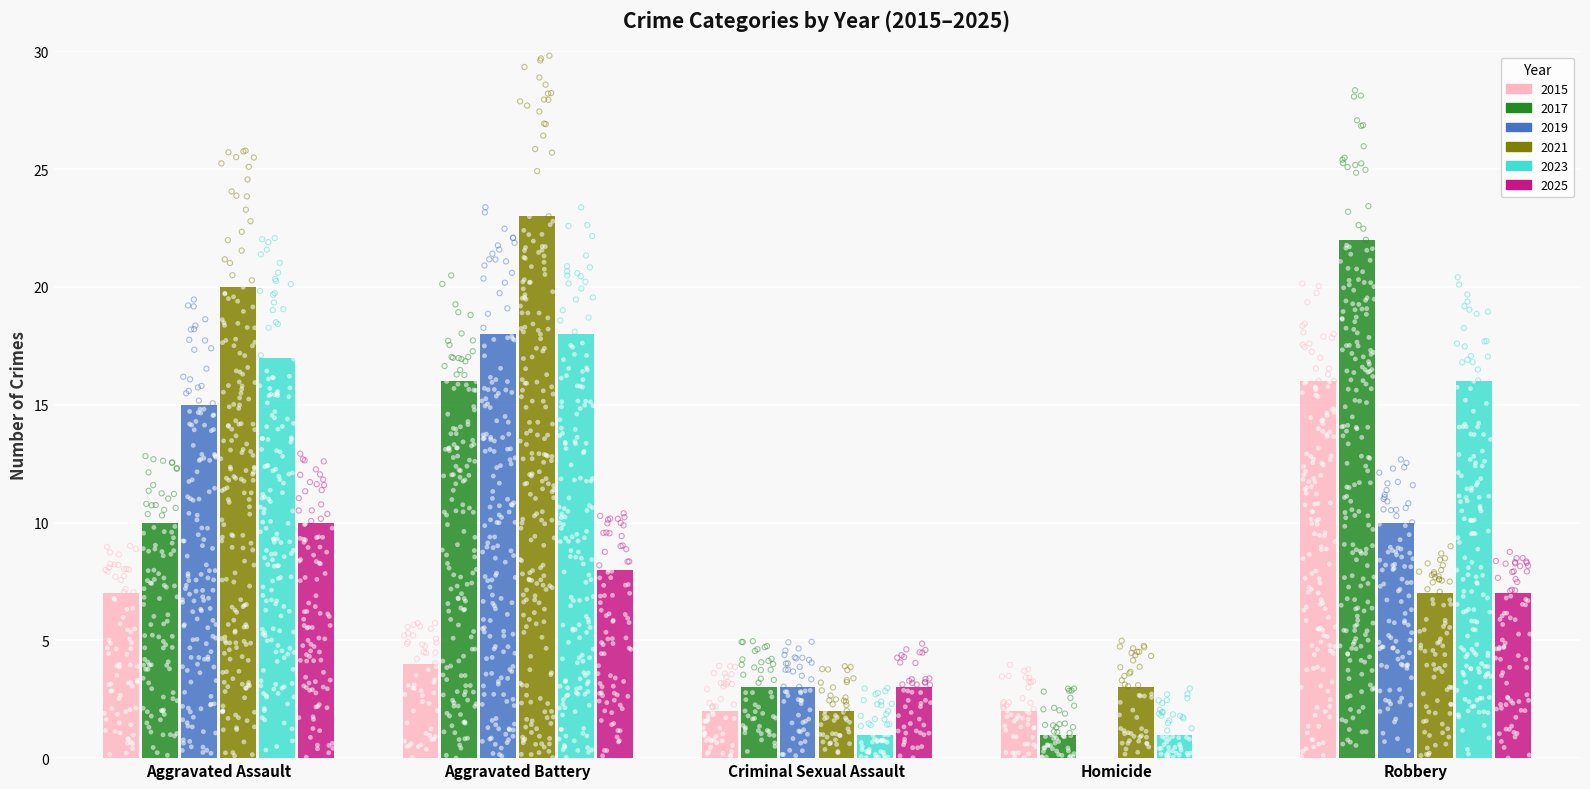

What are all the series names shown in the legend?

2015, 2017, 2019, 2021, 2023, 2025